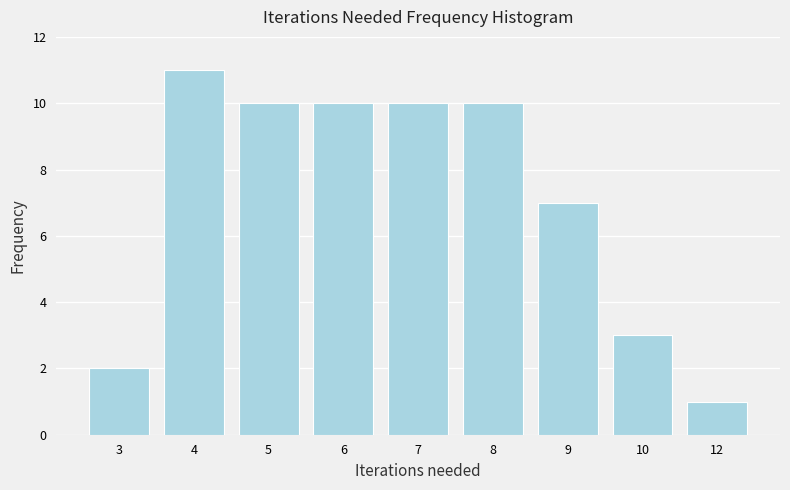

Reading left to right, transcribe all the data shown in this chart.

2	11	10	10	10	10	7	3	1